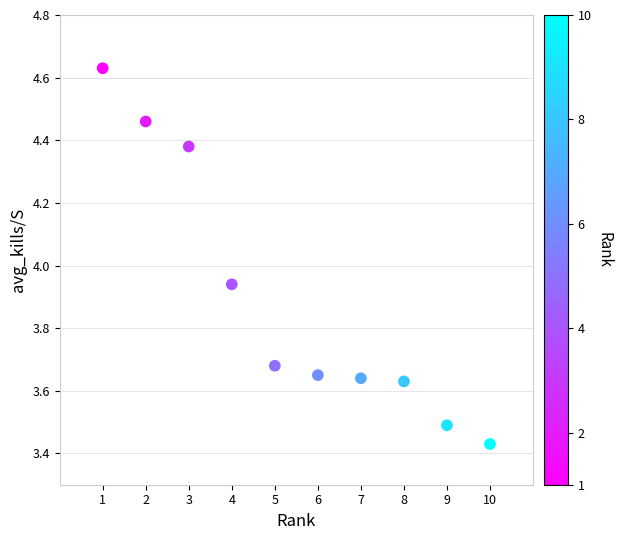

What is the average X value?

5.5